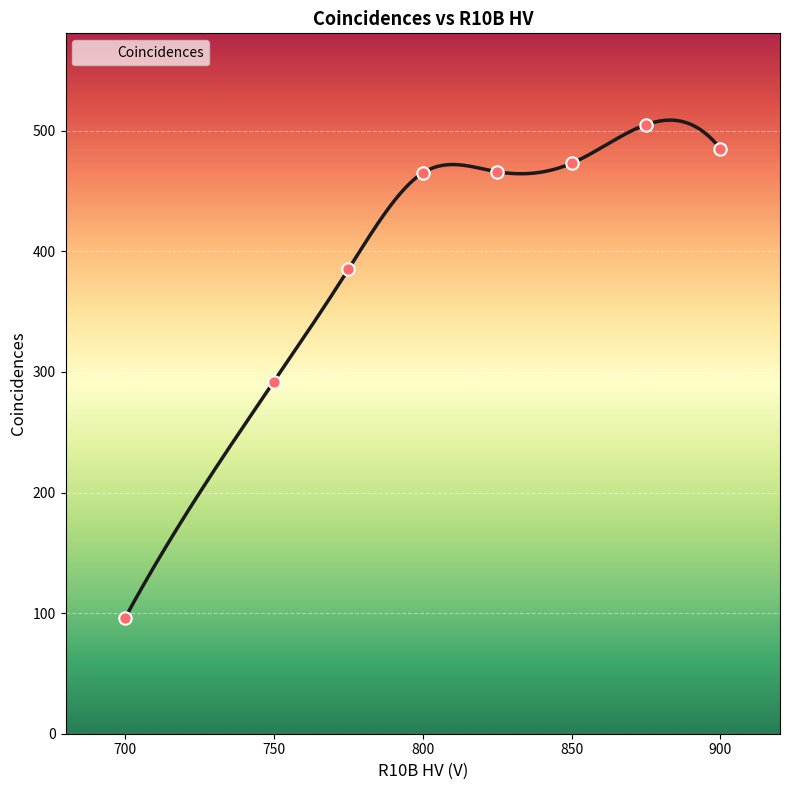

What is the change in value from 700 to 825?

+370